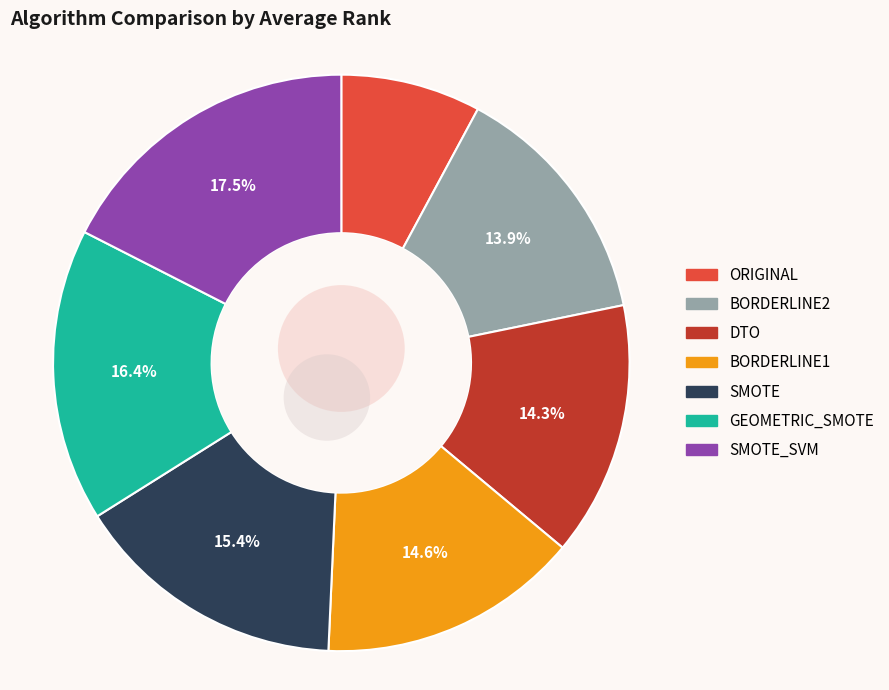

Rank the categories by value from lowest to highest.

ORIGINAL, BORDERLINE2, DTO, BORDERLINE1, SMOTE, GEOMETRIC_SMOTE, SMOTE_SVM